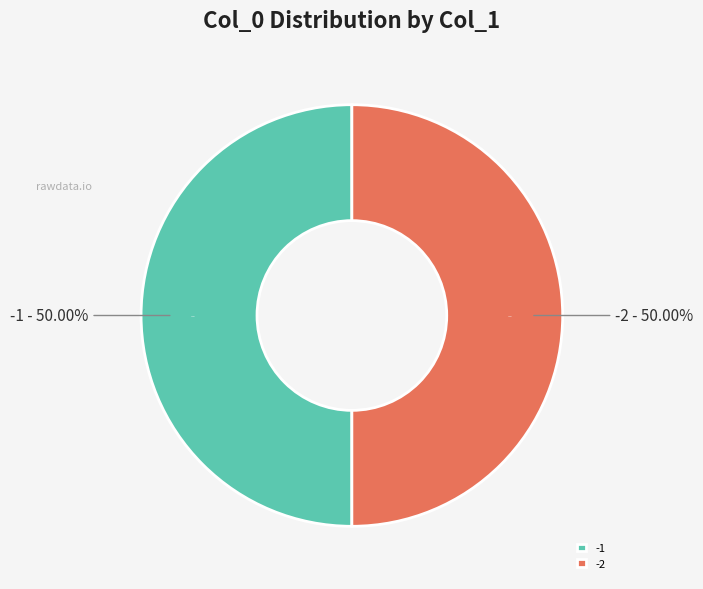

What is the largest slice in the pie chart?

-1